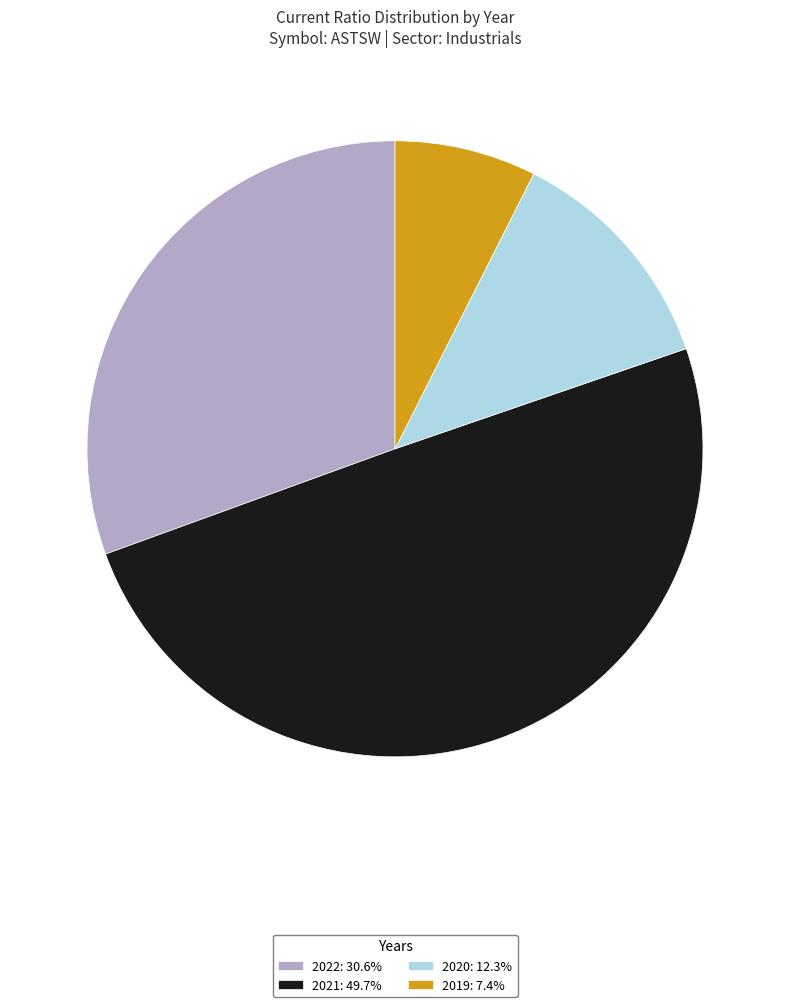

What is the ratio of the value at 2020: 12.3% to the value at 2022: 30.6%?

0.4